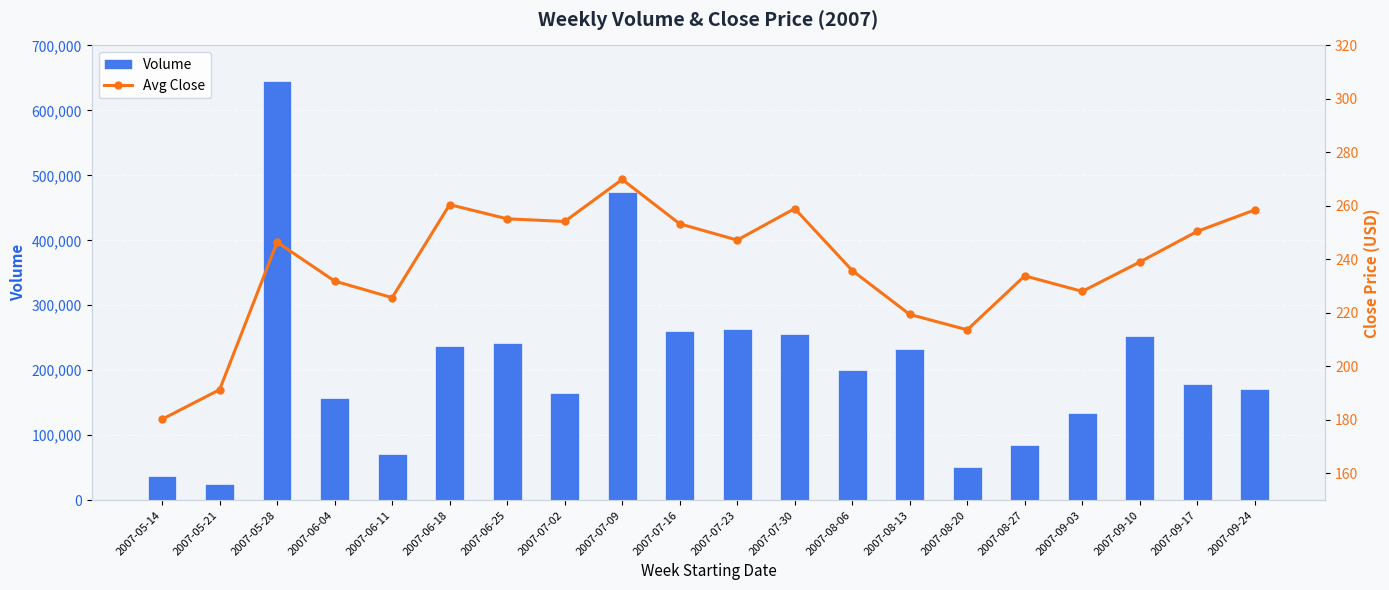

What is the label of the 6th bar from the right?

2007-08-20